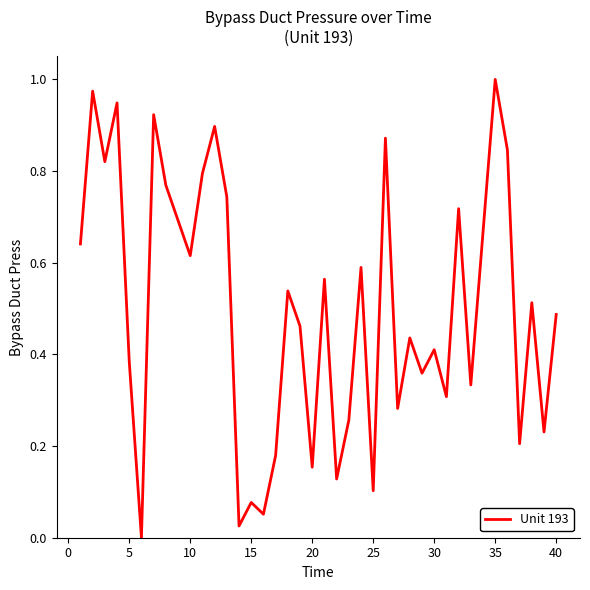

Between 30 and 15, which is larger?

30